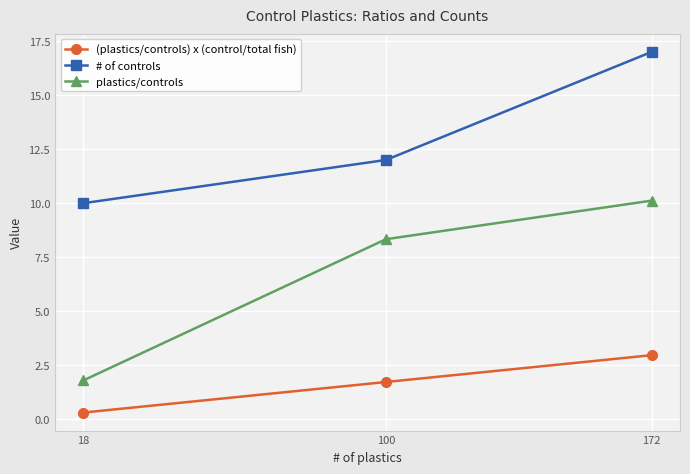

Which series changed the most between 18 and 172?

plastics/controls